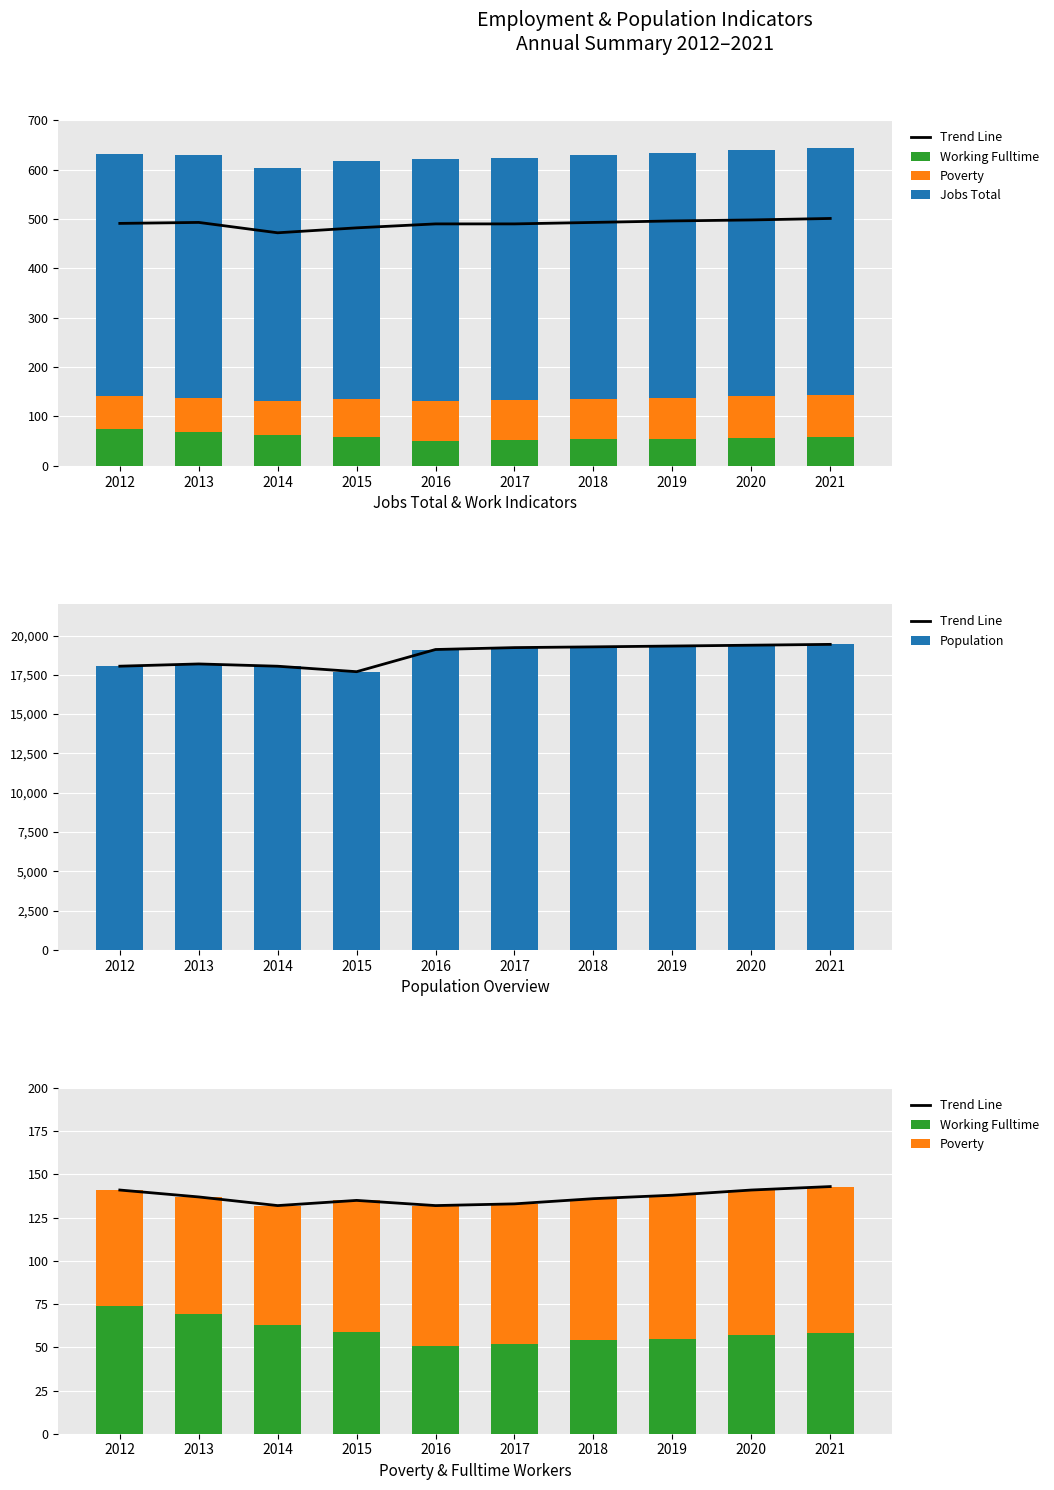

What is the spread (max minus min) of values at 2019?

19278